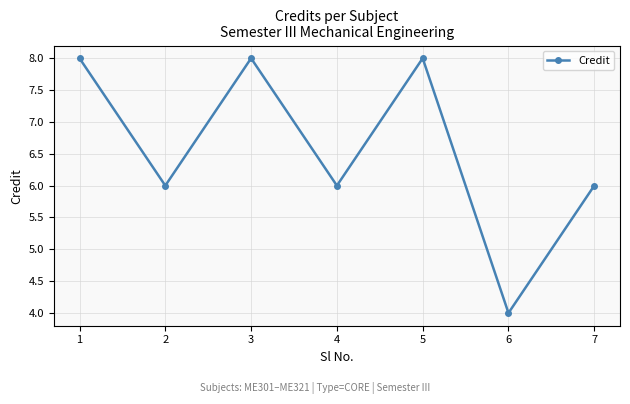

What is the difference between the maximum and second lowest values?

2